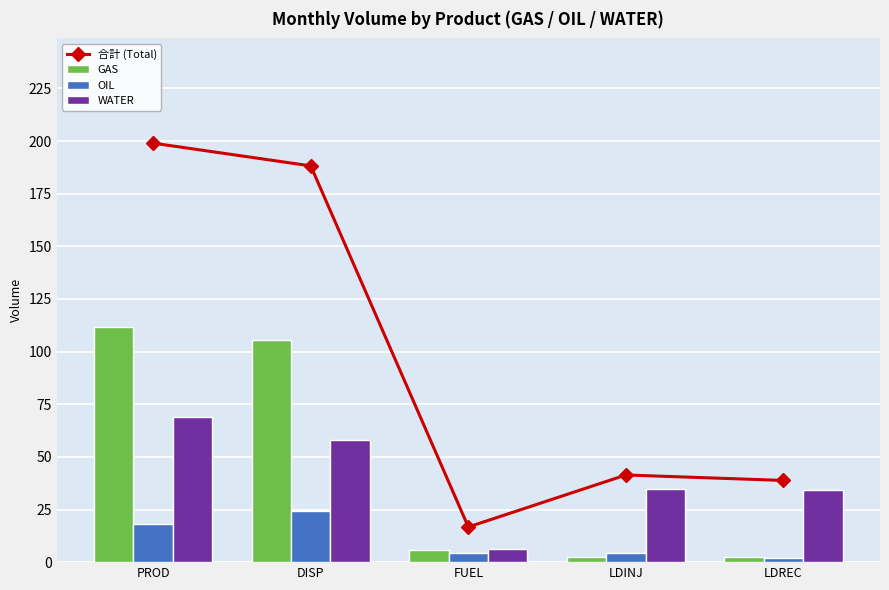

What is the label of the 2nd bar from the left?

DISP